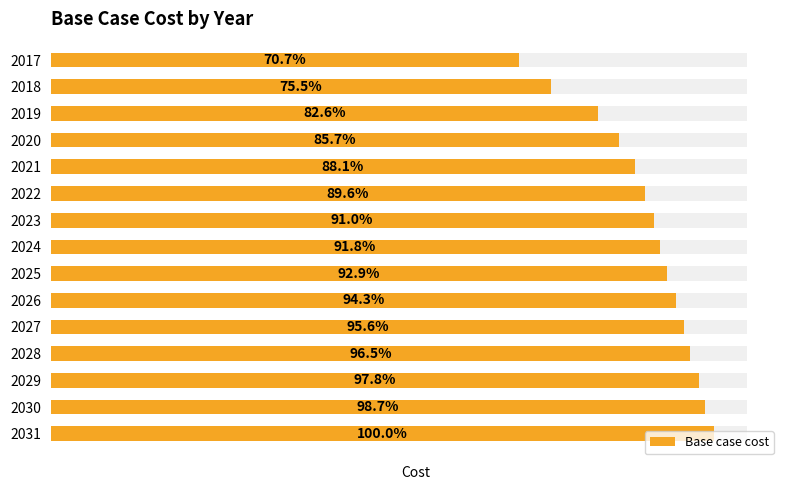

List the labels in order of value, largest first.

2031, 2030, 2029, 2028, 2027, 2026, 2025, 2024, 2023, 2022, 2021, 2020, 2019, 2018, 2017